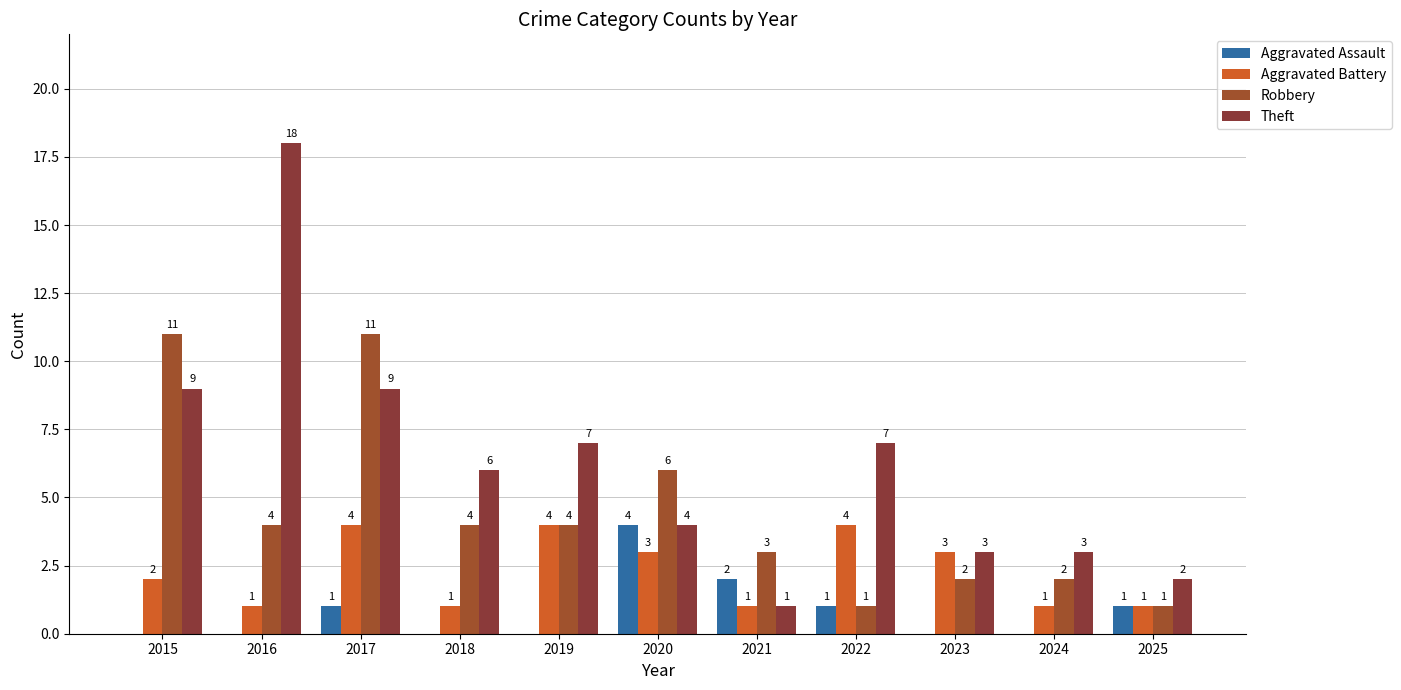

The value of Aggravated Assault at 2015 is -2. True or false?

False